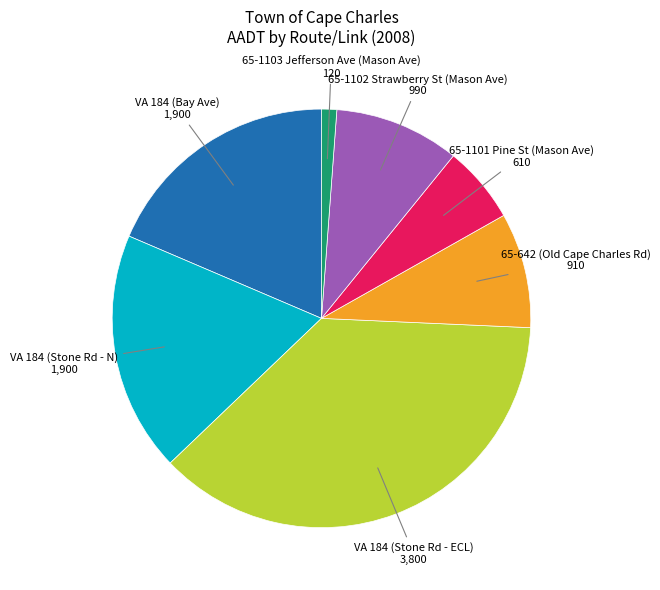

What is the ratio of the value at VA 184 (Stone Rd - N) to the value at 65-642 (Old Cape Charles Rd)?

2.1